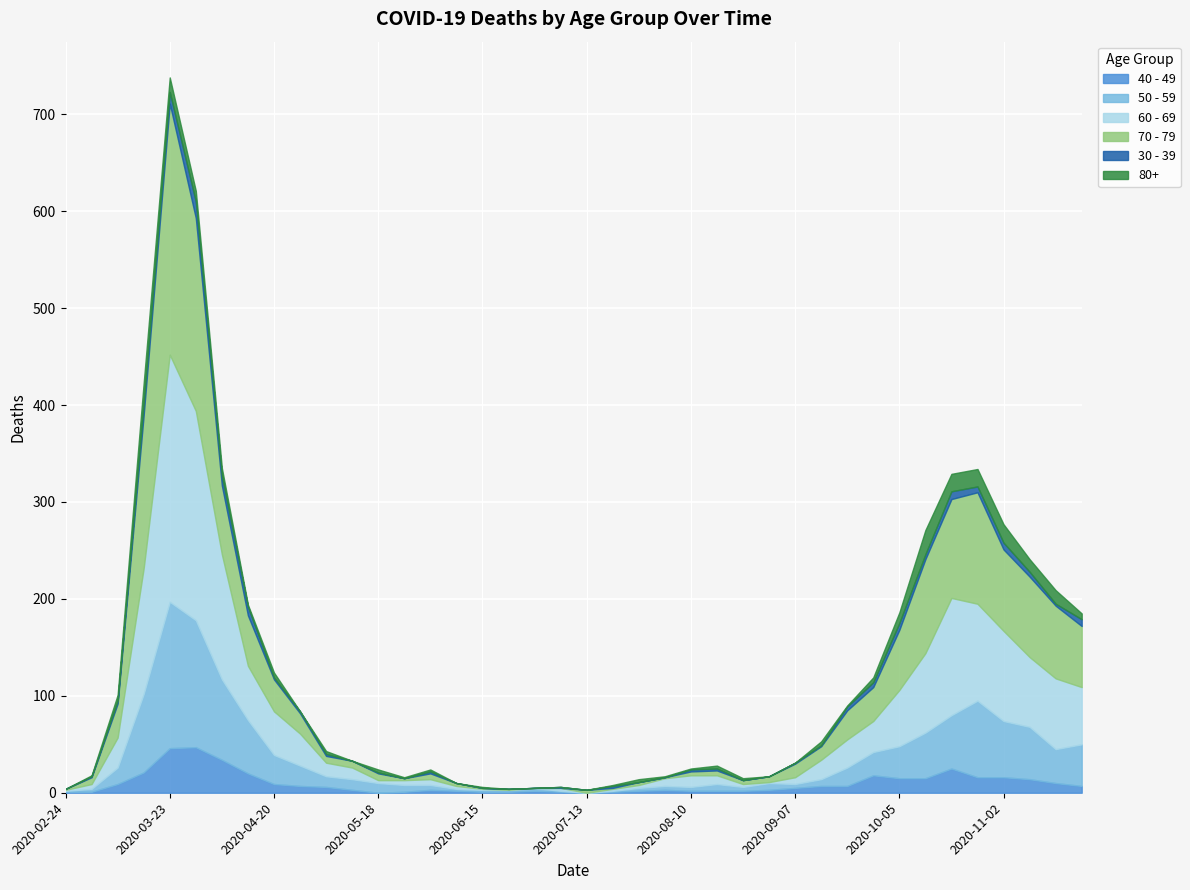

Is it true that 60 - 69 equals 16 at 2020-09-28?

False